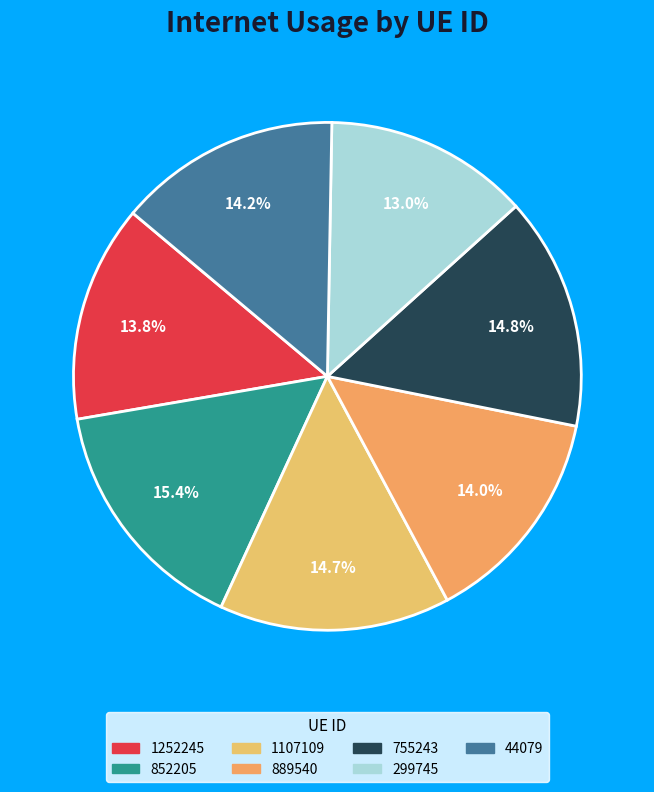

How many segments does this pie chart have?

7